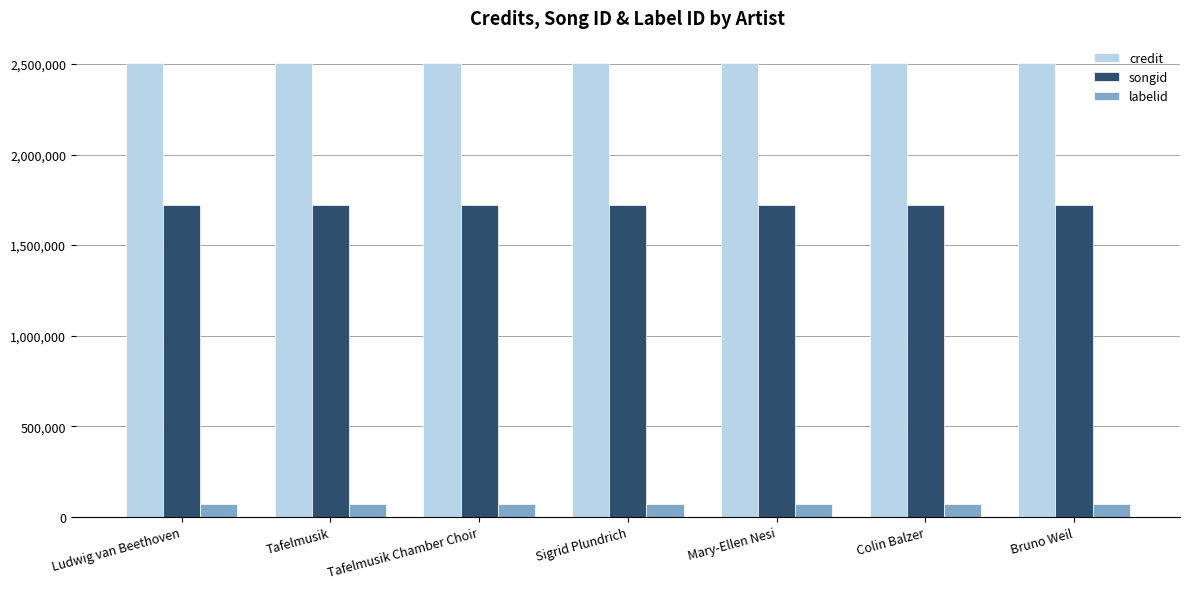

Reading left to right, extract all data points from this chart.

credit: Ludwig van Beethoven=2503500	Tafelmusik=2503500	Tafelmusik Chamber Choir=2503500	Sigrid Plundrich=2503500	Mary-Ellen Nesi=2503500	Colin Balzer=2503500	Bruno Weil=2503500
songid: Ludwig van Beethoven=1718790	Tafelmusik=1718790	Tafelmusik Chamber Choir=1718790	Sigrid Plundrich=1718790	Mary-Ellen Nesi=1718790	Colin Balzer=1718790	Bruno Weil=1718790
labelid: Ludwig van Beethoven=73028	Tafelmusik=73028	Tafelmusik Chamber Choir=73028	Sigrid Plundrich=73028	Mary-Ellen Nesi=73028	Colin Balzer=73028	Bruno Weil=73028